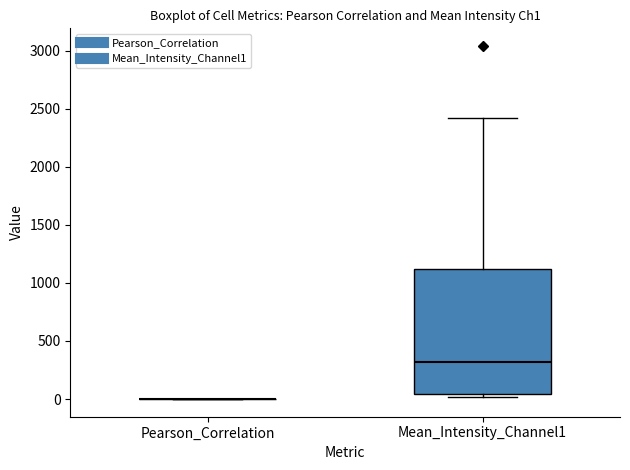

Comparing the boxes themselves (not the whiskers), which one is the tallest?

Mean_Intensity_Channel1